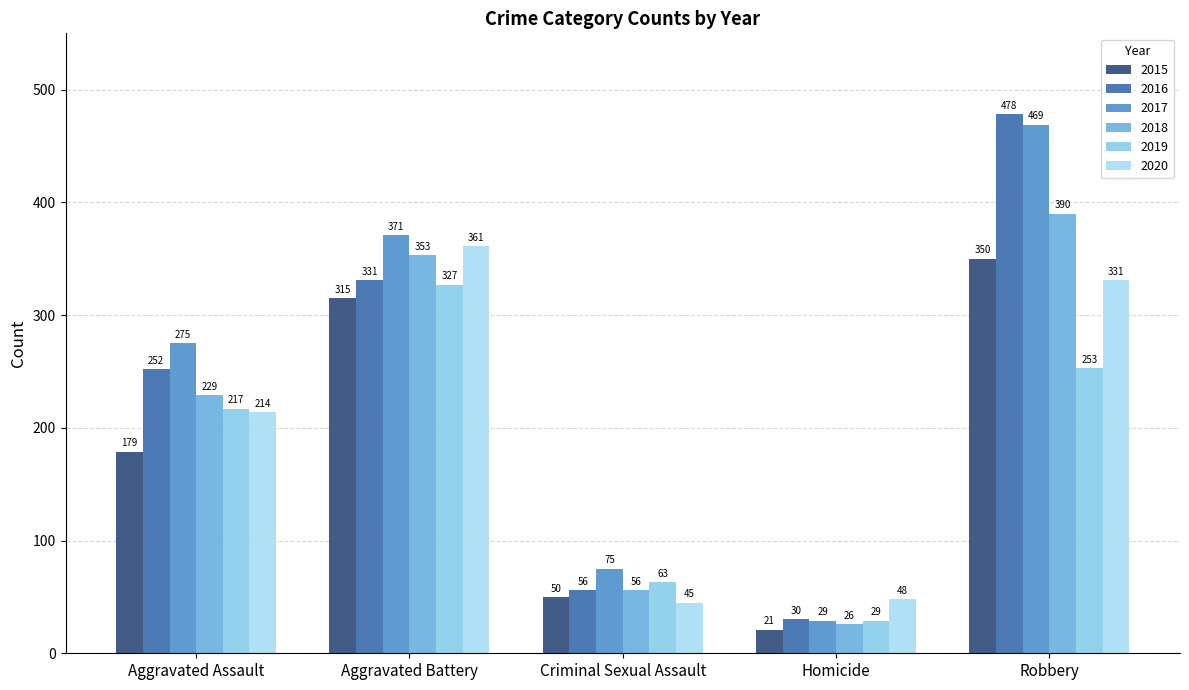

What is the sum of the 2017 values at Homicide and Aggravated Battery?

400